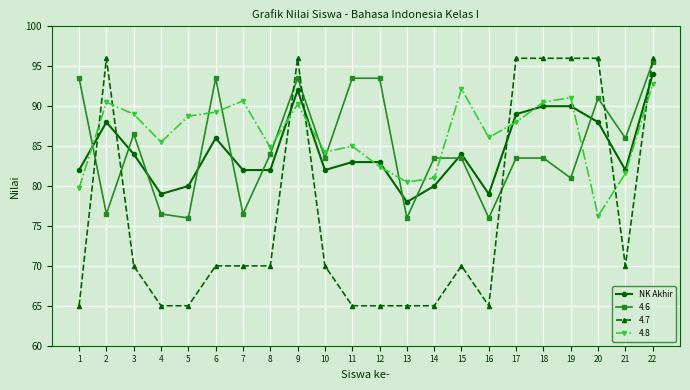

Rank the series at 20 from highest to lowest value.

4.7, 4.6, NK Akhir, 4.8